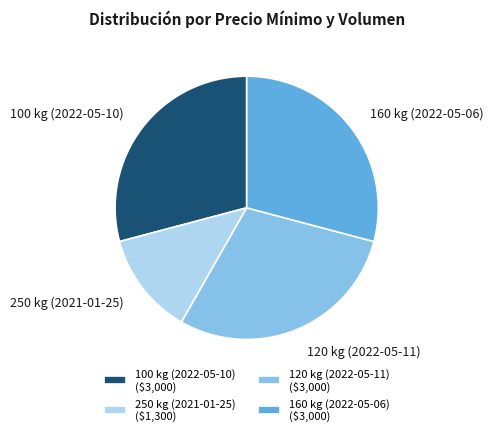

Count the number of slices in the pie.

4